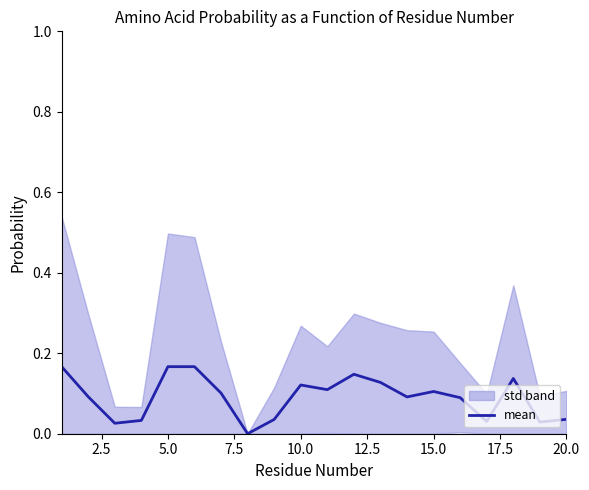

Reading left to right, extract all data points from this chart.

0.2	0.1	0.0	0.0	0.2	0.2	0.1	0.0	0.0	0.1	0.1	0.1	0.1	0.1	0.1	0.1	0.0	0.1	0.0	0.0